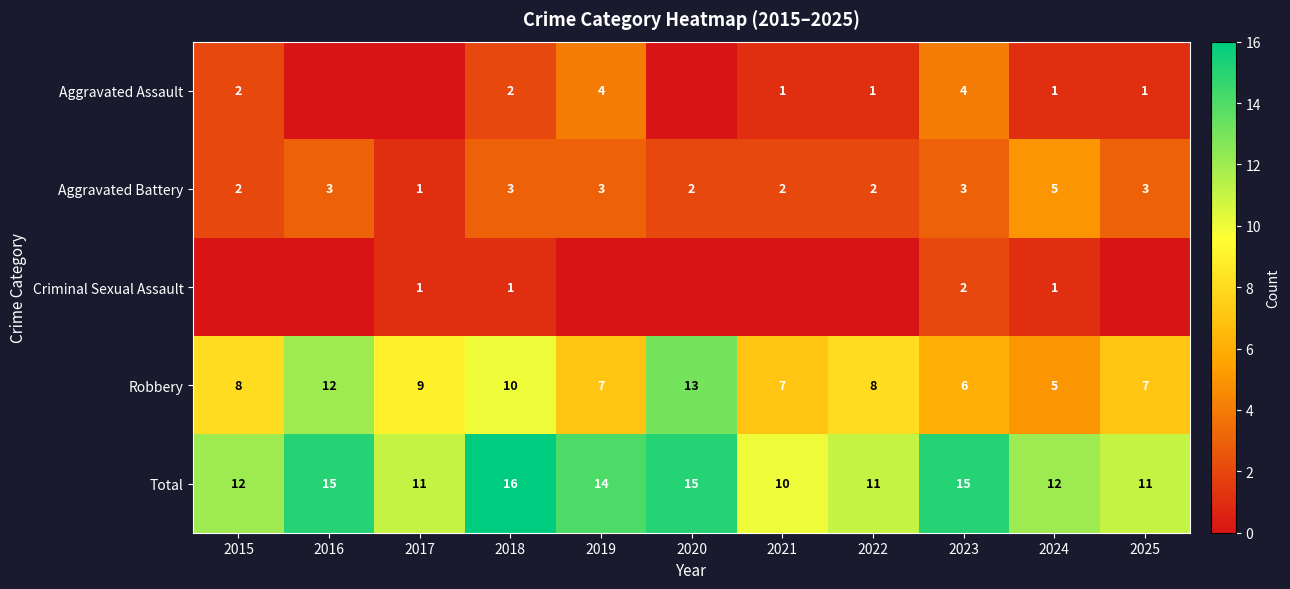

What is the total value across all series at 2023?

30